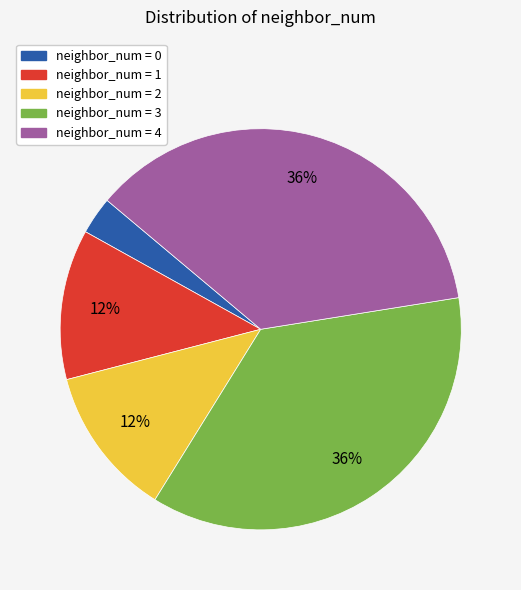

How many segments does this pie chart have?

5